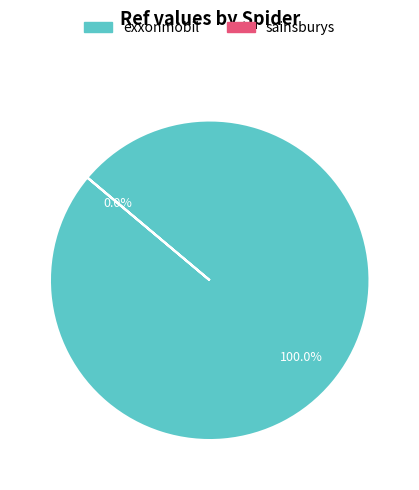

What is the change in value from exxonmobil to sainsburys?

-100341191